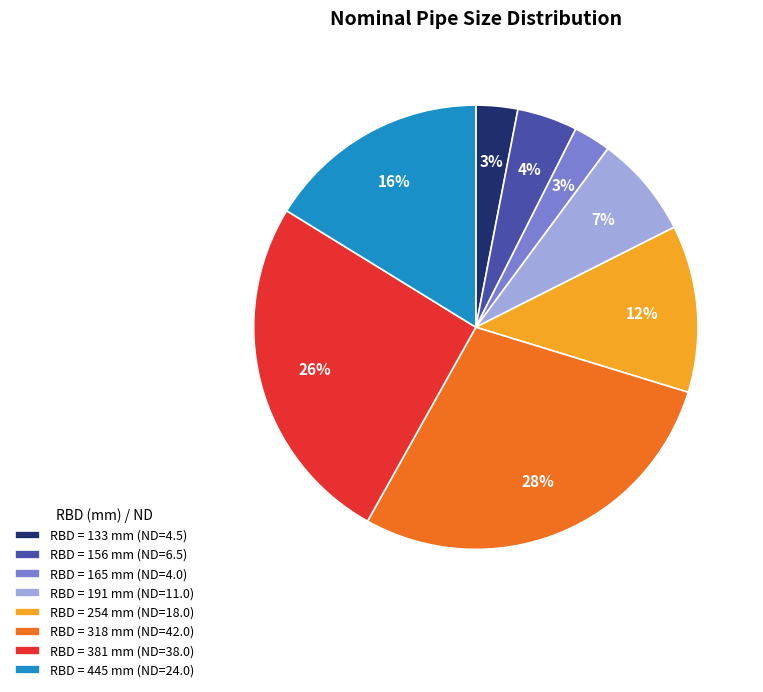

Is it true that RBD = 445 mm (ND=24.0) is 11% of the pie?

False